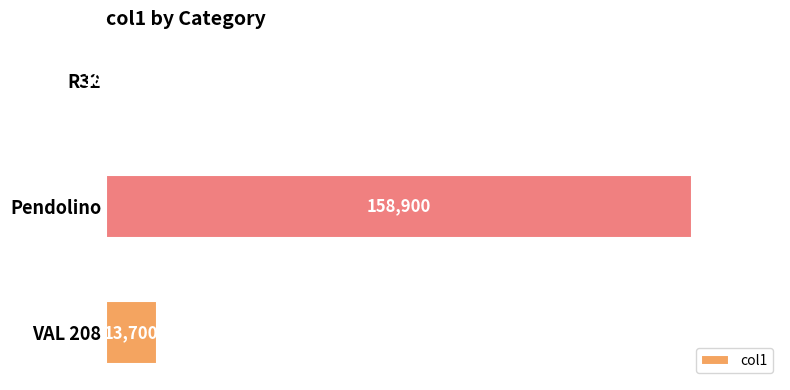

At which category does the chart reach its peak across all series?

Pendolino